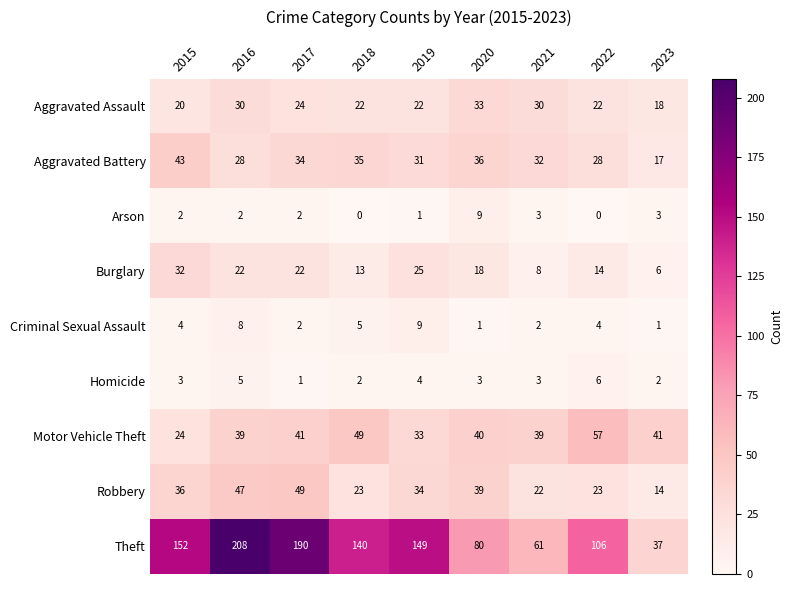

What is the difference between the maximum and minimum values in the Motor Vehicle Theft series?

33